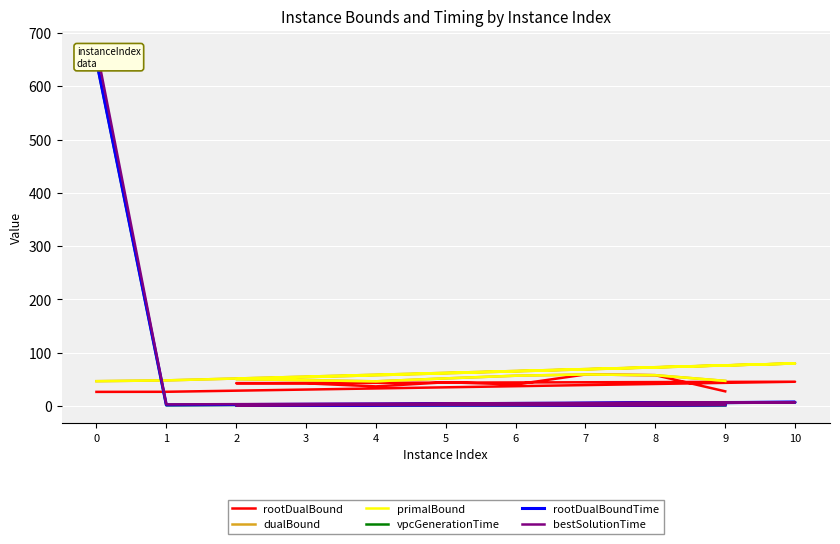

True or false: bestSolutionTime and vpcGenerationTime cross at least once.

False